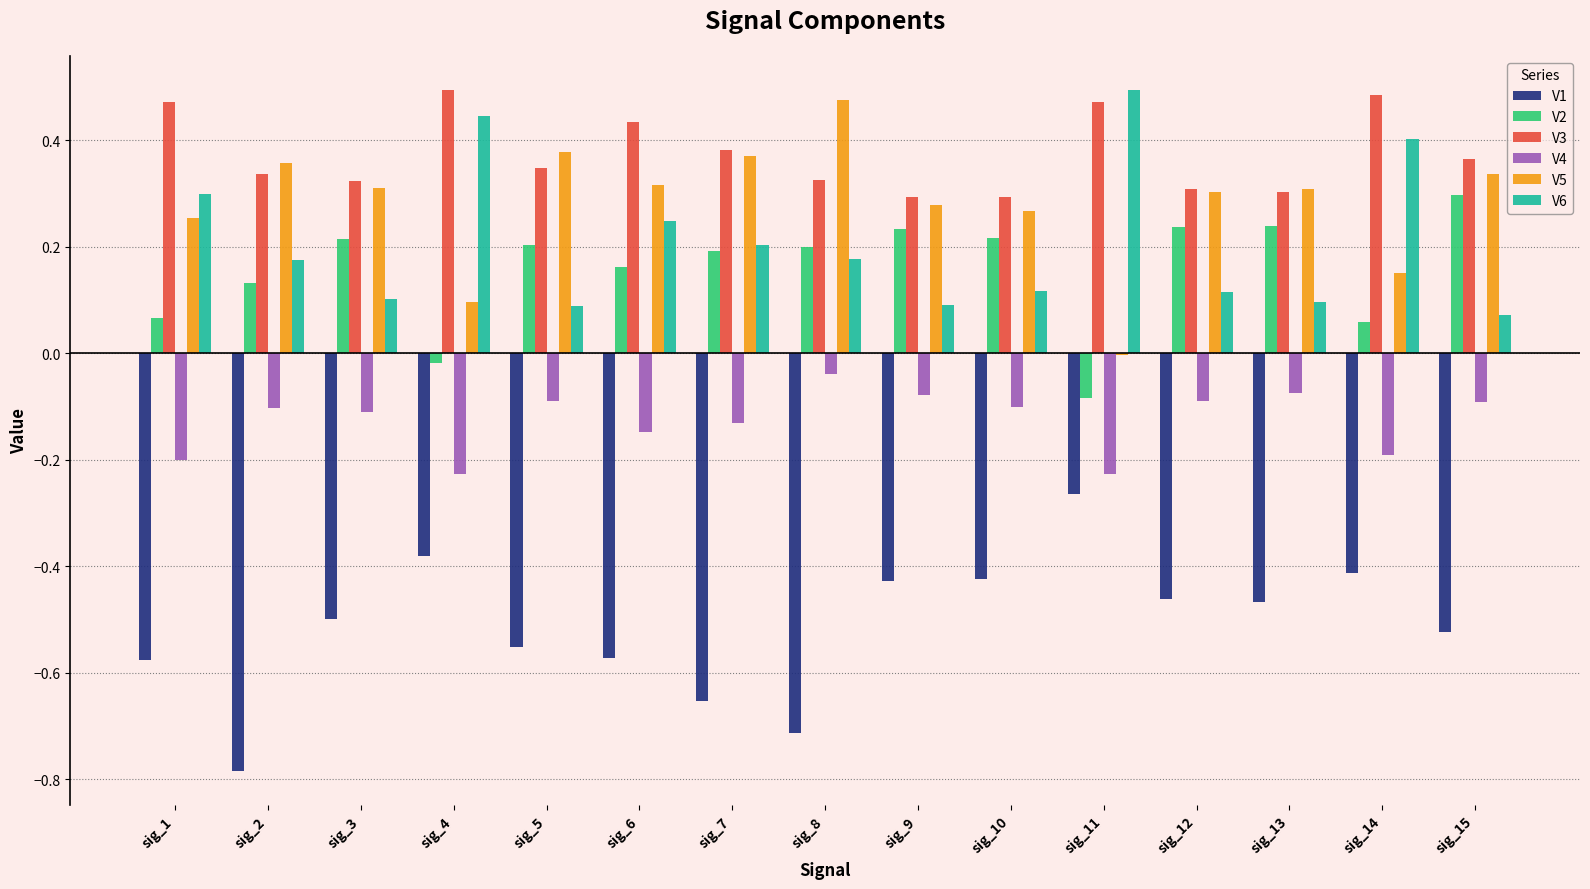

How many data points in V5 are above 0?

14